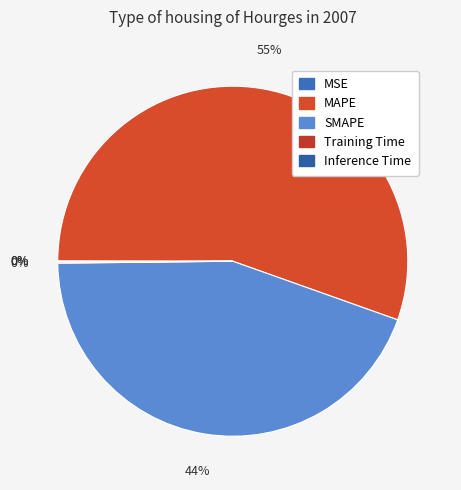

True or false: Training Time accounts for 1% of the total.

False